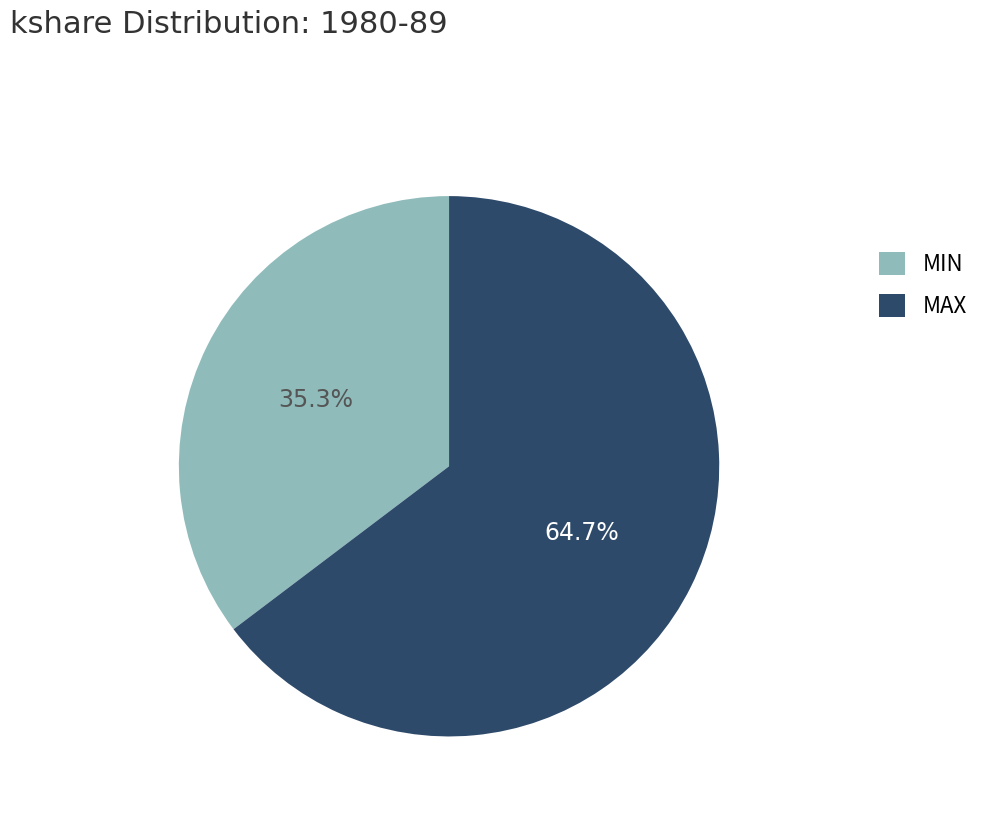

Between MAX and MIN, which is larger?

MAX